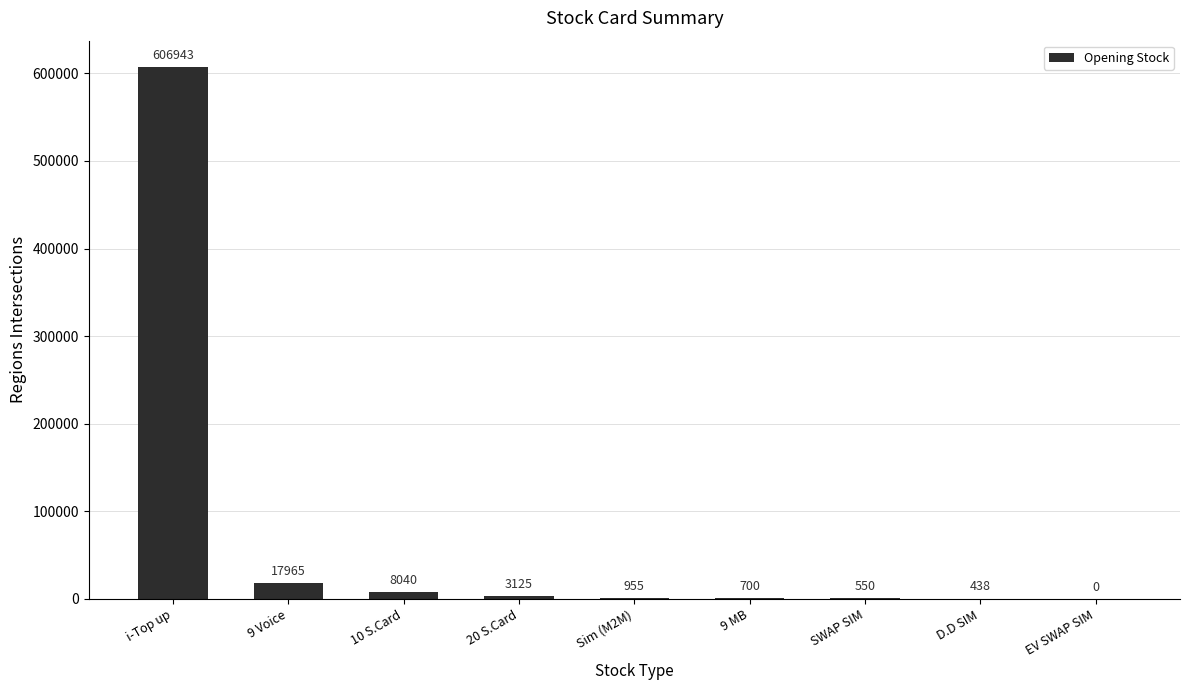

True or false: the data shows 700 at 9 MB.

True